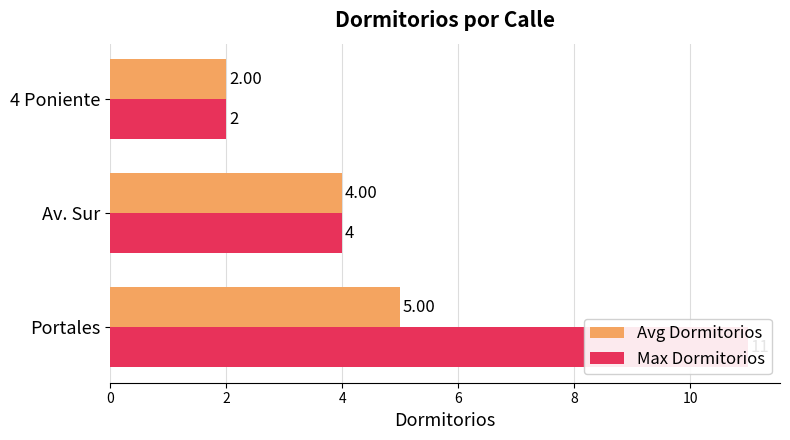

The value of Max Dormitorios at 4 Poniente is 3. True or false?

False